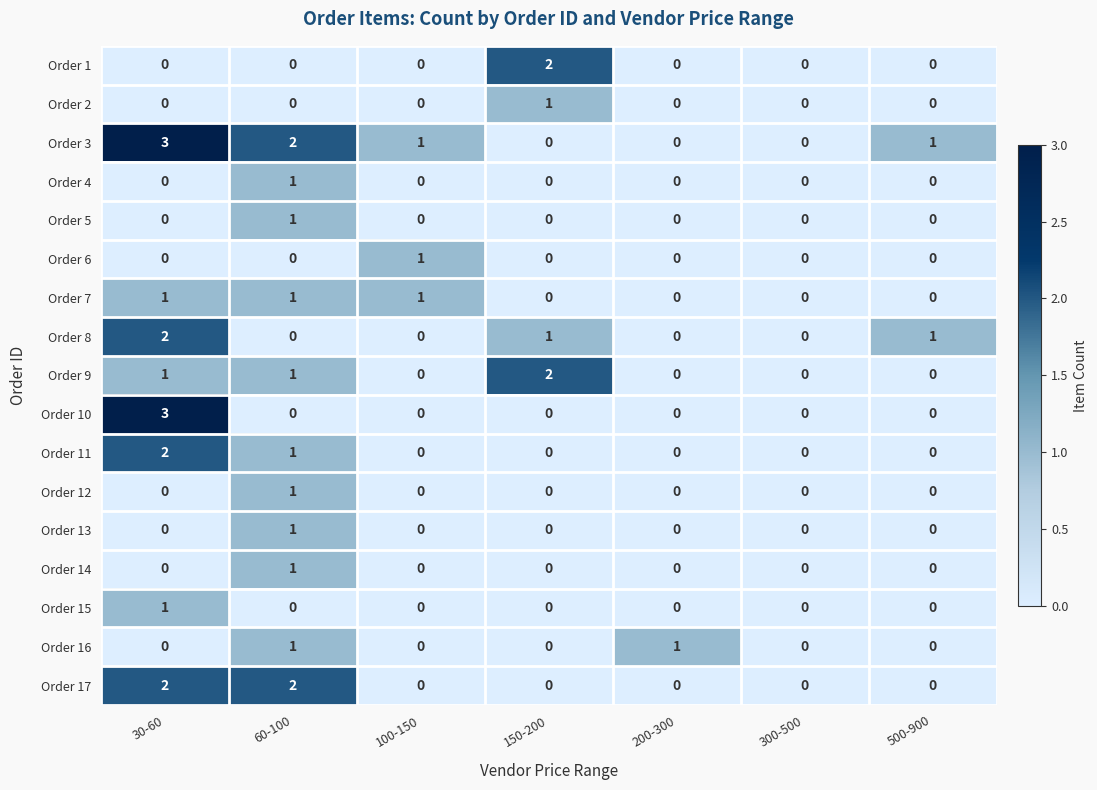

At which category is the sum across all series the highest?

30-60